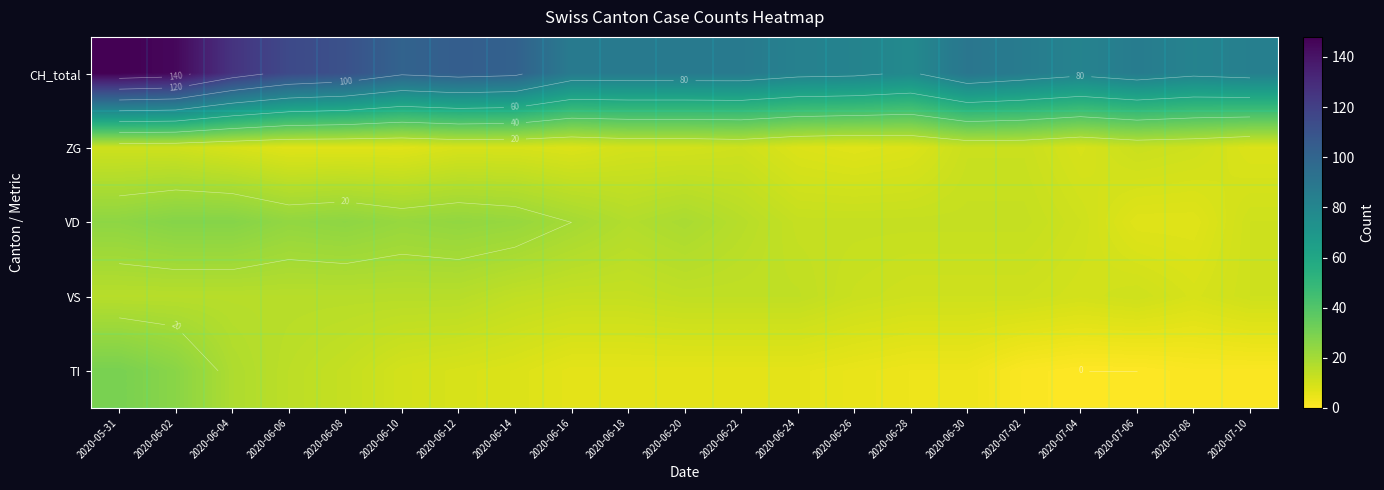

Which series has the widest spread of values?

CH_total